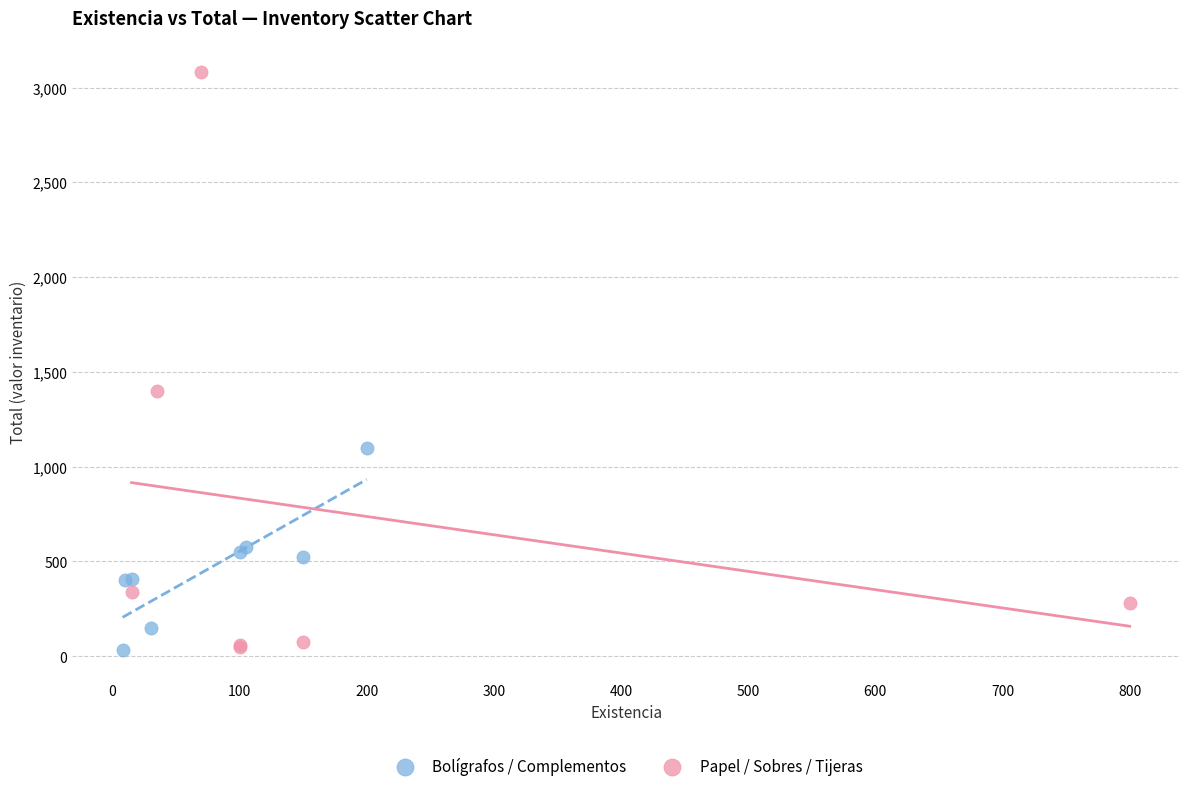

What are all the series names shown in the legend?

Bolígrafos / Complementos, Papel / Sobres / Tijeras